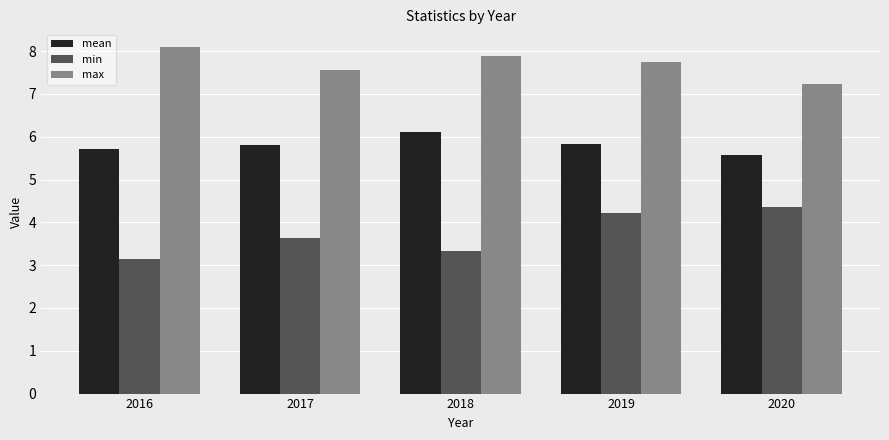

Reading left to right, list all the values displayed in this chart.

mean: 2016=5.7	2017=5.8	2018=6.1	2019=5.8	2020=5.6
min: 2016=3.2	2017=3.6	2018=3.3	2019=4.2	2020=4.4
max: 2016=8.1	2017=7.6	2018=7.9	2019=7.8	2020=7.2